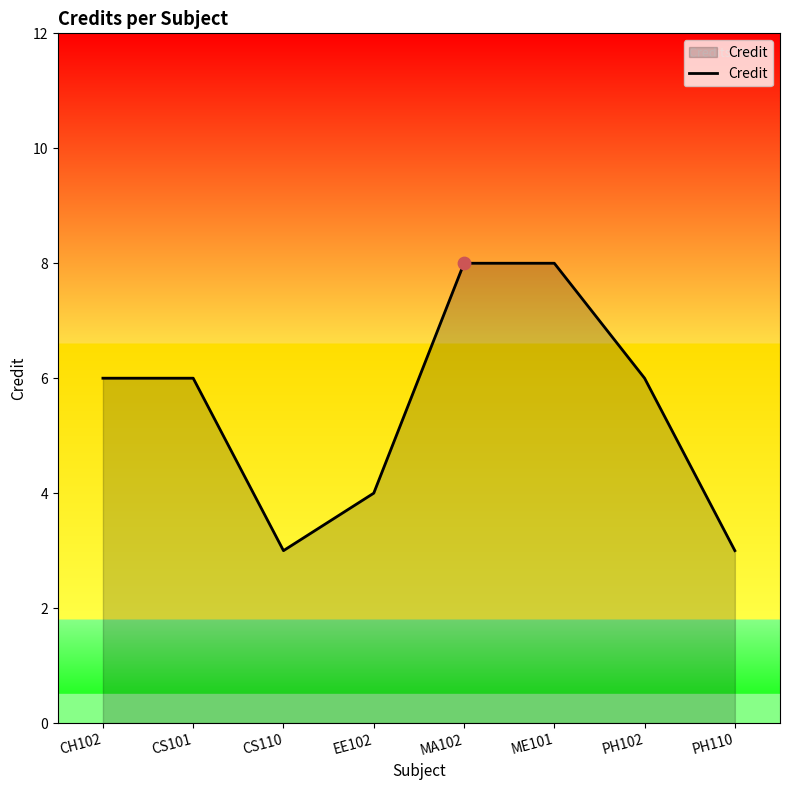

Approximately how many times larger is the value at MA102 compared to ME101?

1.0